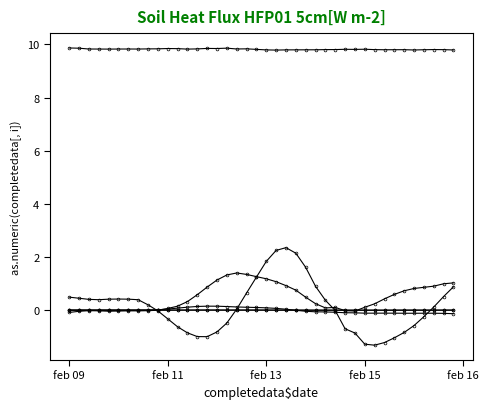

What is the label of the 5th point from the left?

feb 16